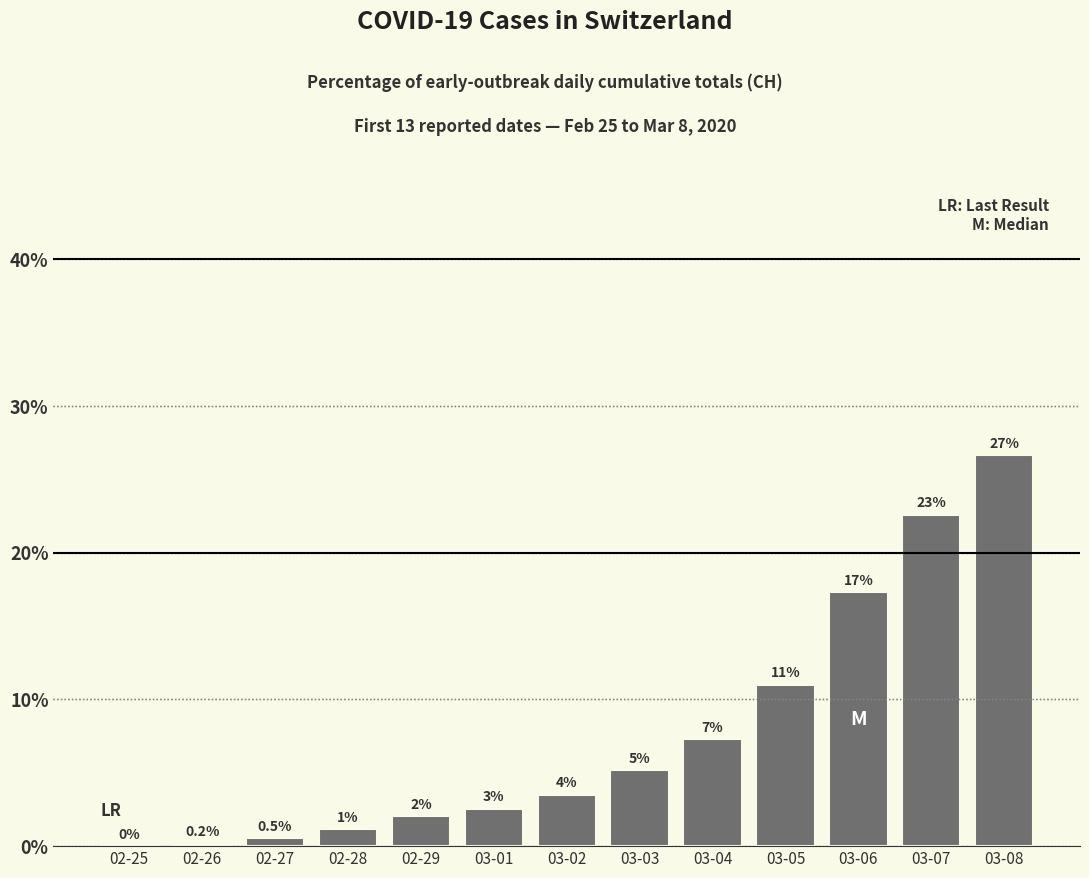

What is the change in value from 02-26 to 03-04?

+7.1